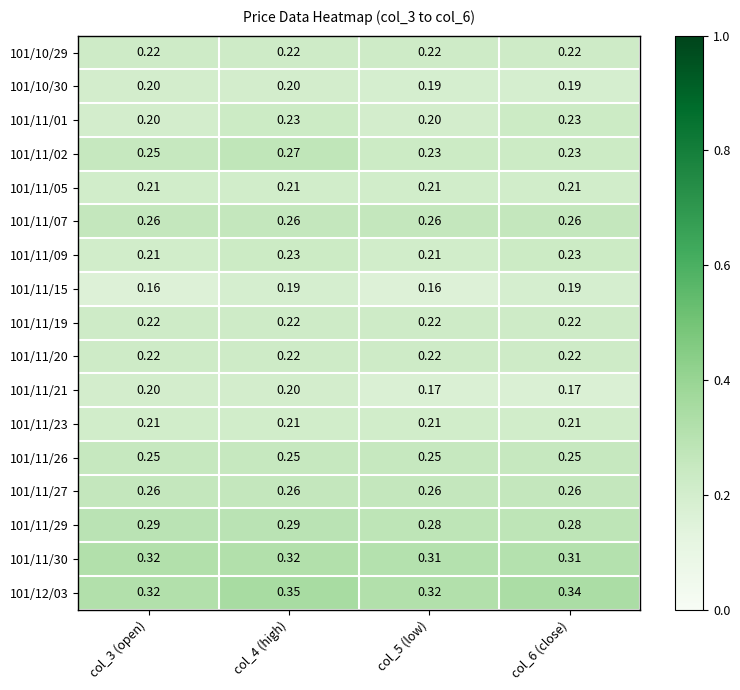

Which series has the largest total across all categories?

101/12/03